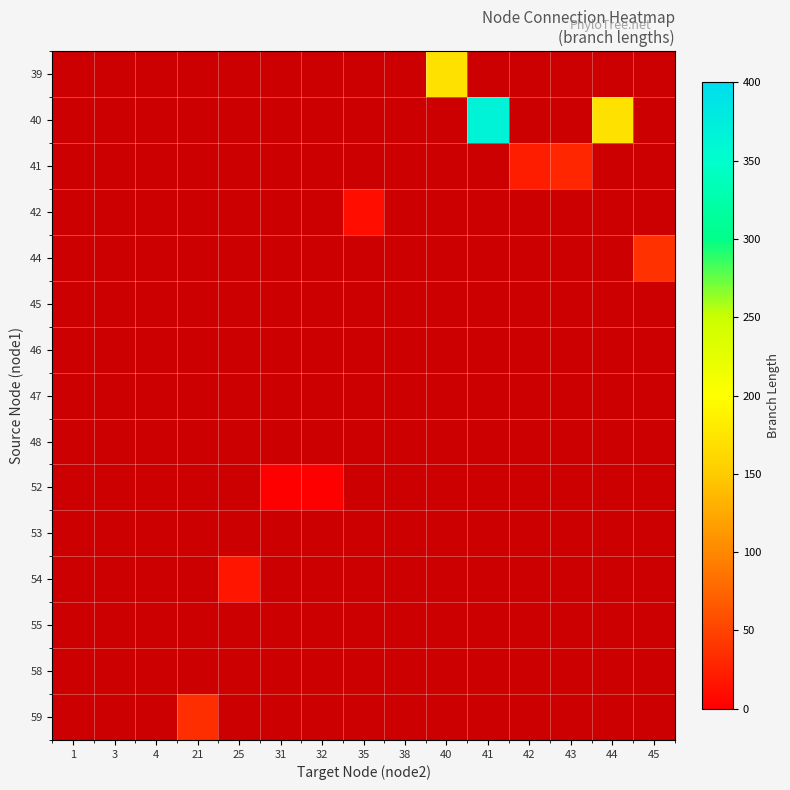

Rank the series at 3 from lowest to highest value.

39, 40, 41, 42, 44, 45, 46, 47, 48, 52, 53, 54, 55, 58, 59